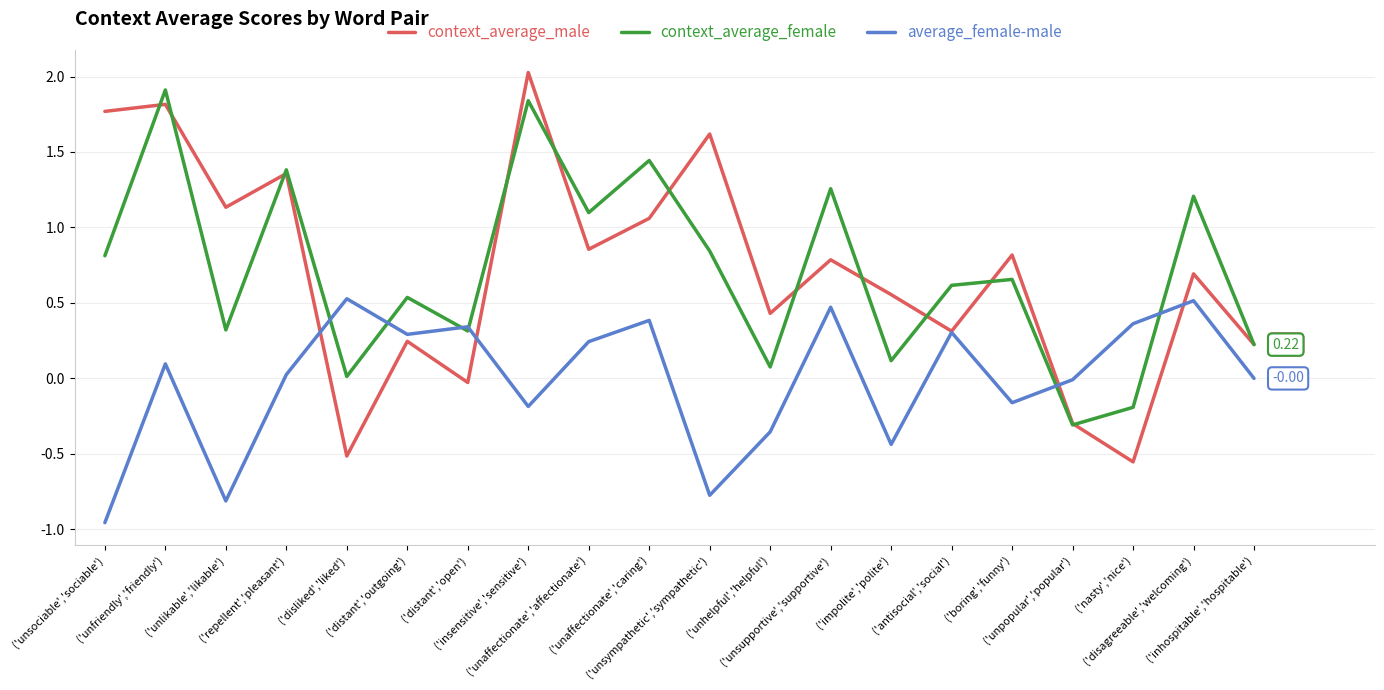

Which series has the largest range (max minus min)?

context_average_male